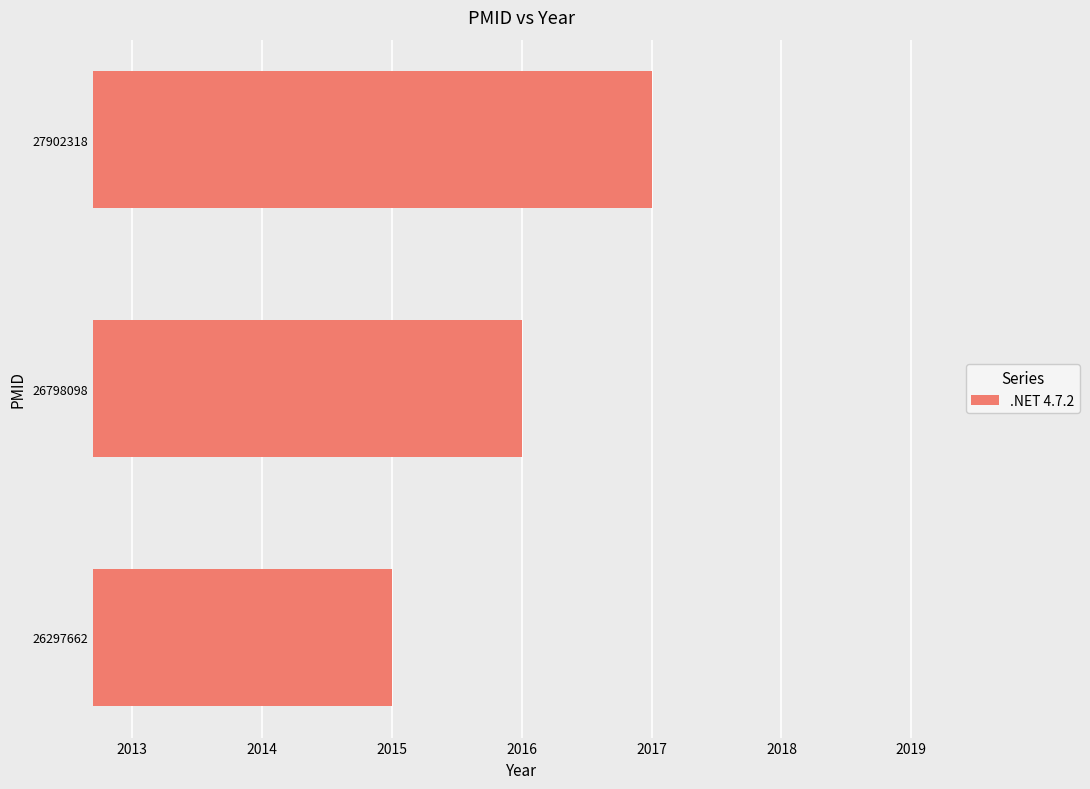

Is it true that the value at 27902318 is 2017?

True